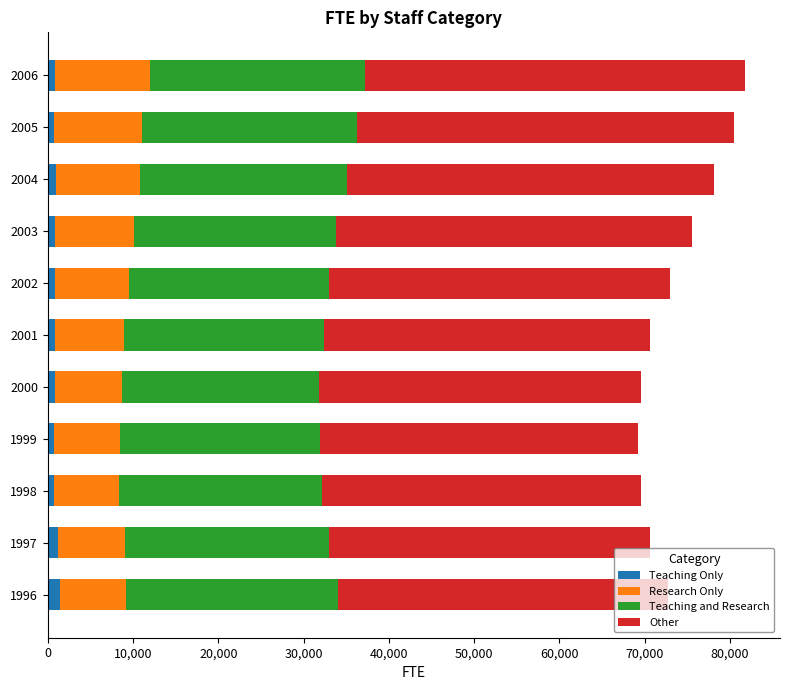

True or false: Teaching Only has a value of 844 at 2000.

True